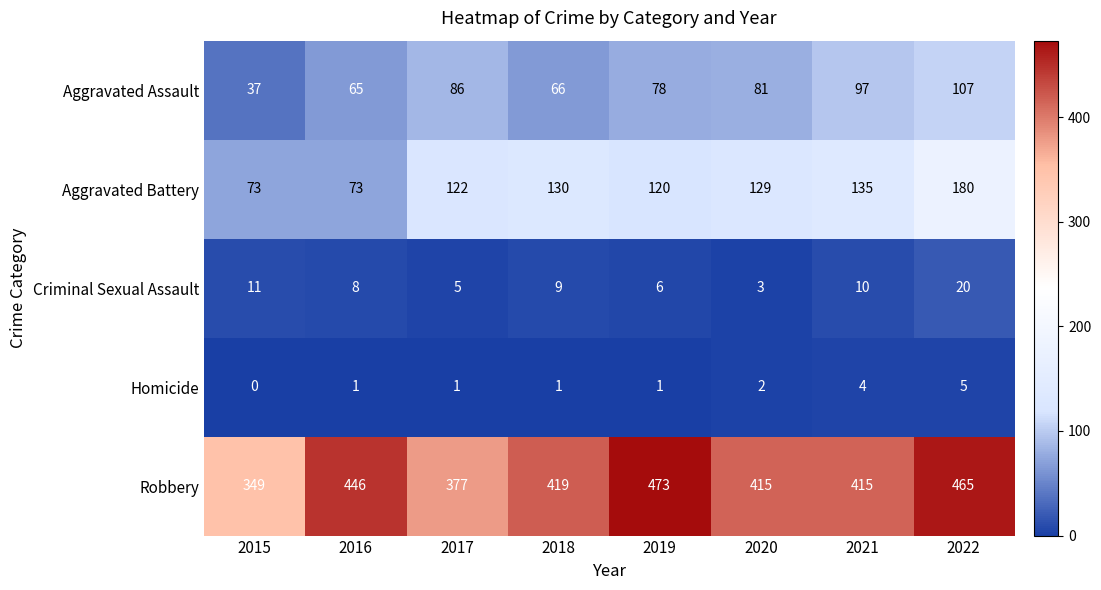

Where does the Aggravated Battery series first go above 129?

2018